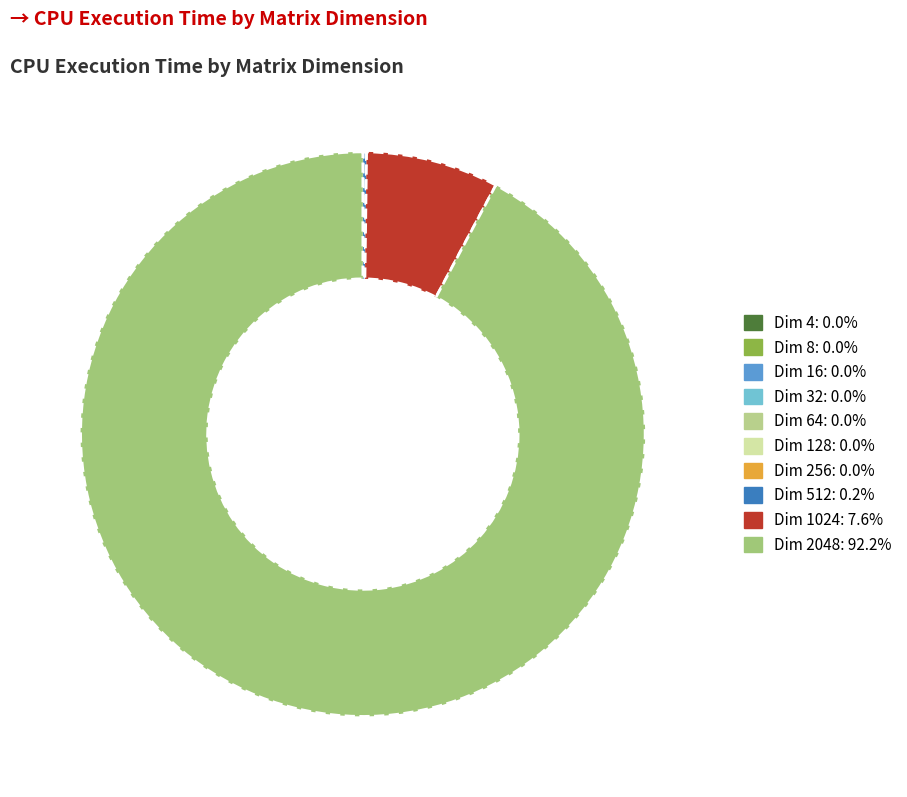

Which category has the smallest portion of the pie?

8